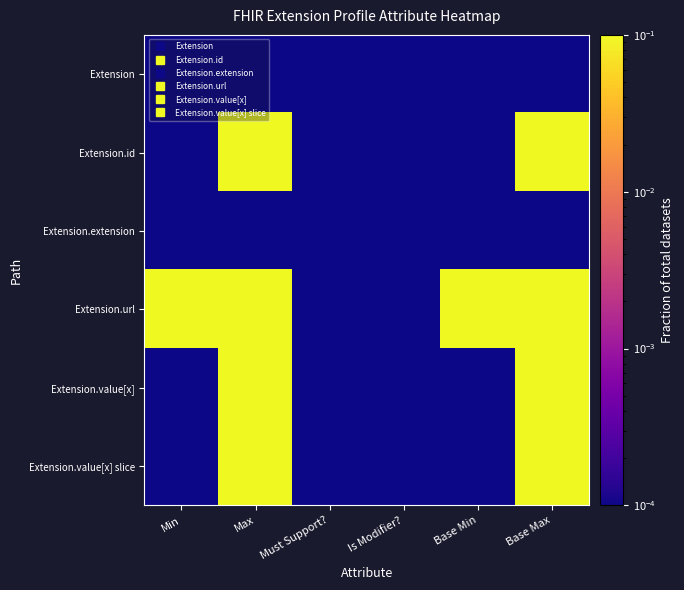

Between Max and Base Max, which is larger?

Max